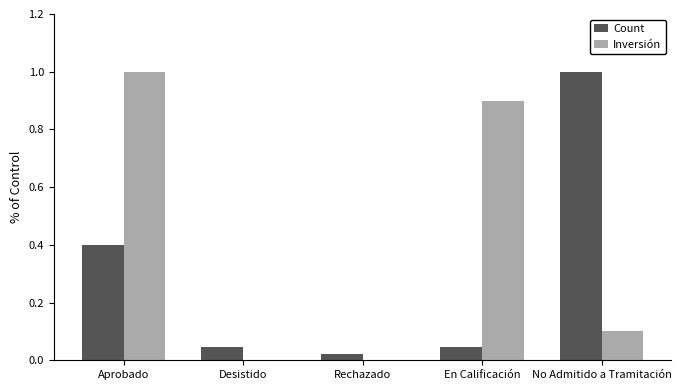

At which category is the sum across all series the highest?

Aprobado